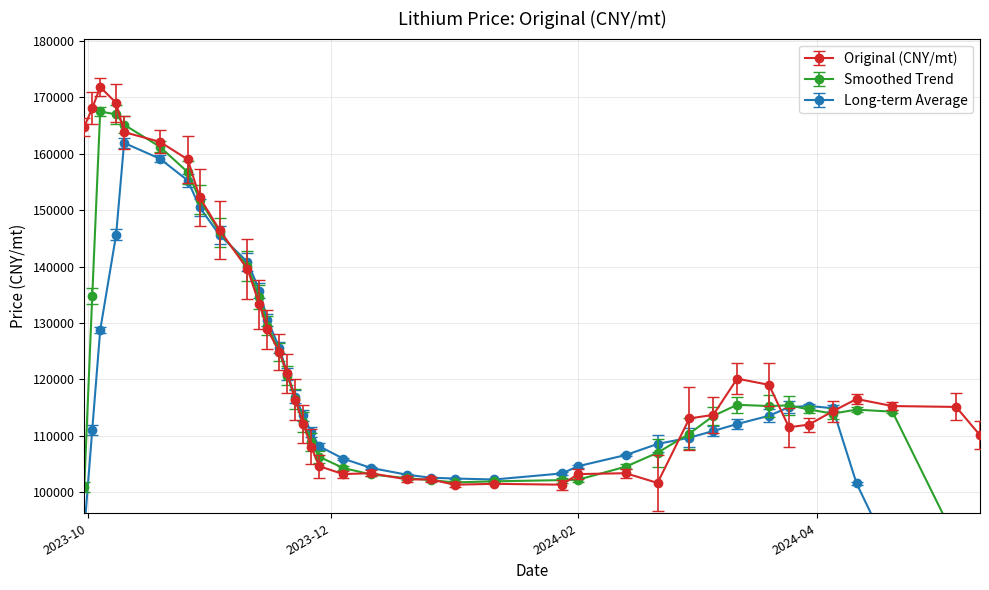

What is the maximum value for Original (CNY/mt)?

171851.8